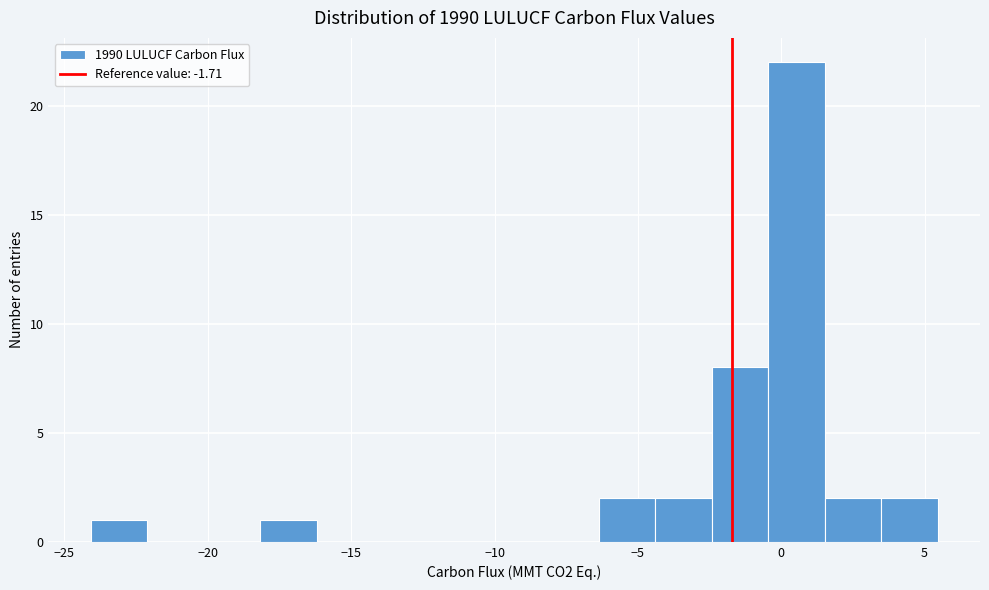

Around what value on the x-axis is the tallest bar? Give the approximate position of its centre, as read against the axis.

0.5